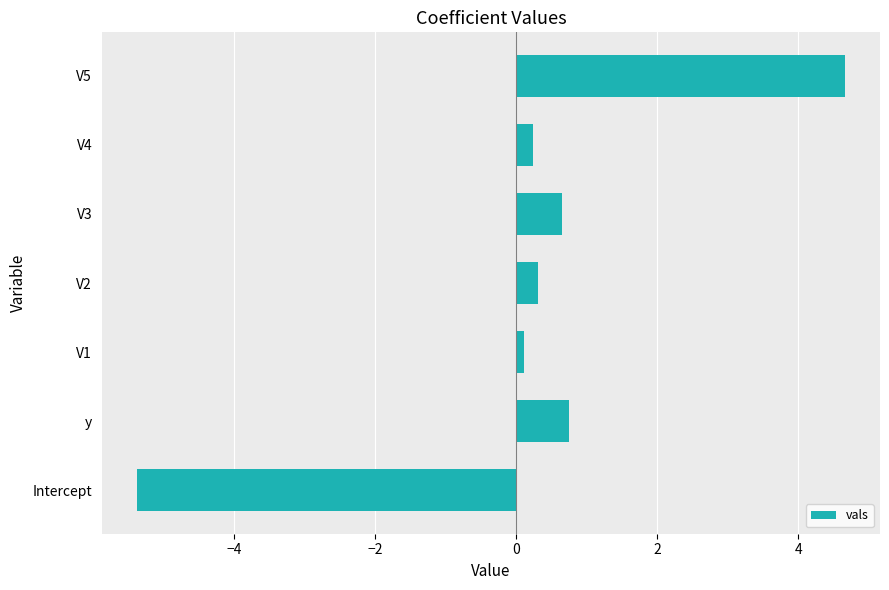

What is the difference between the maximum and second lowest values?

4.5